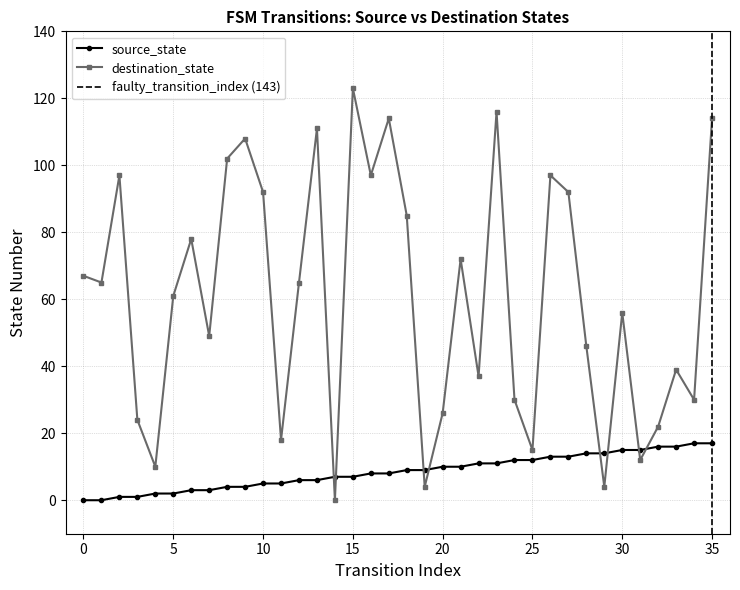

Where do source_state and destination_state first cross each other?

13 and 14